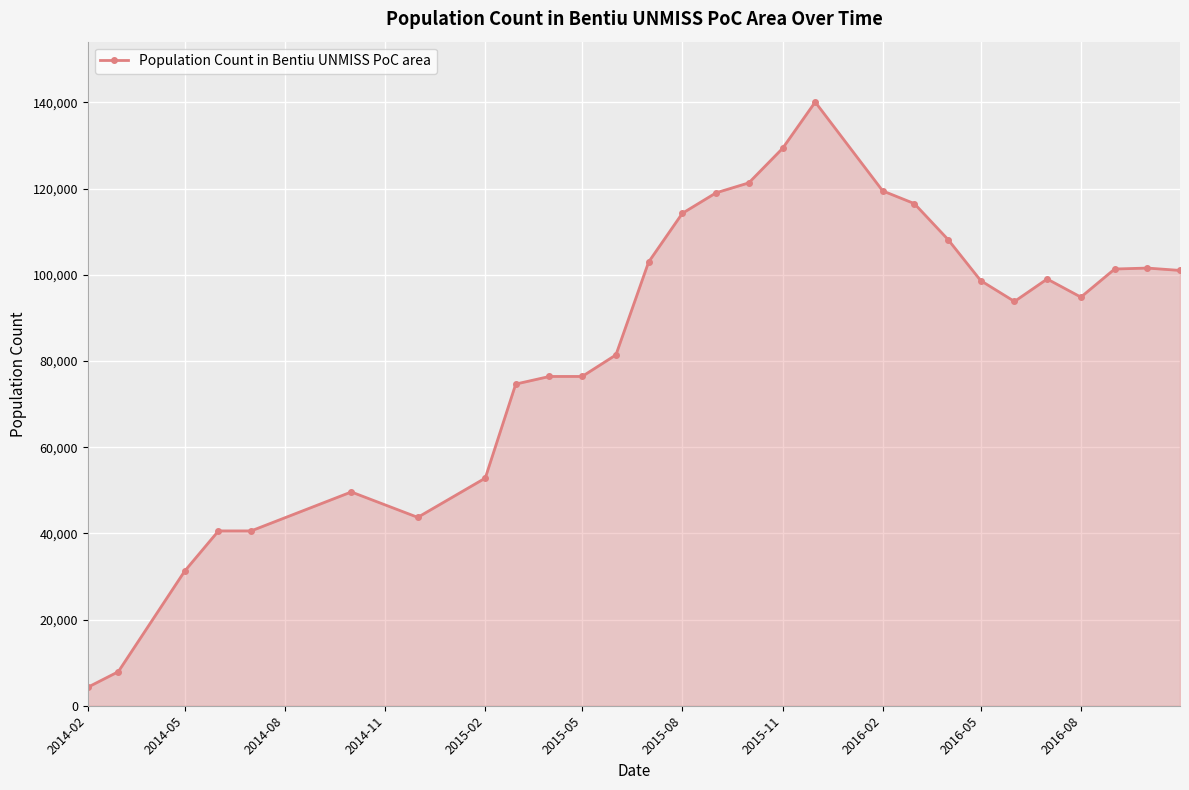

What is the maximum value shown in the chart?

140101